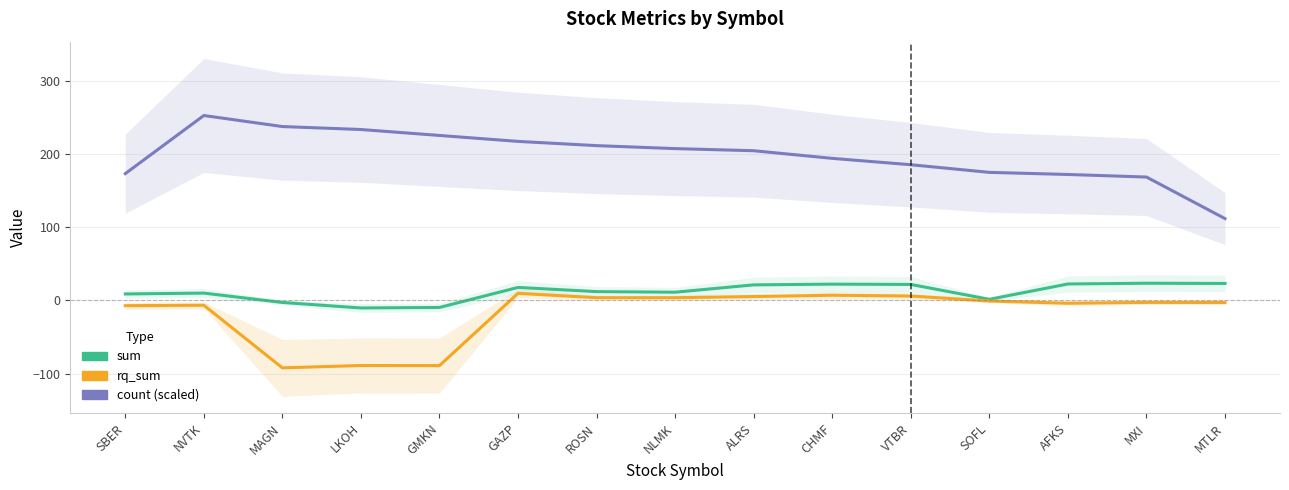

The sum series shows 23.2 at MTLR. True or false?

True